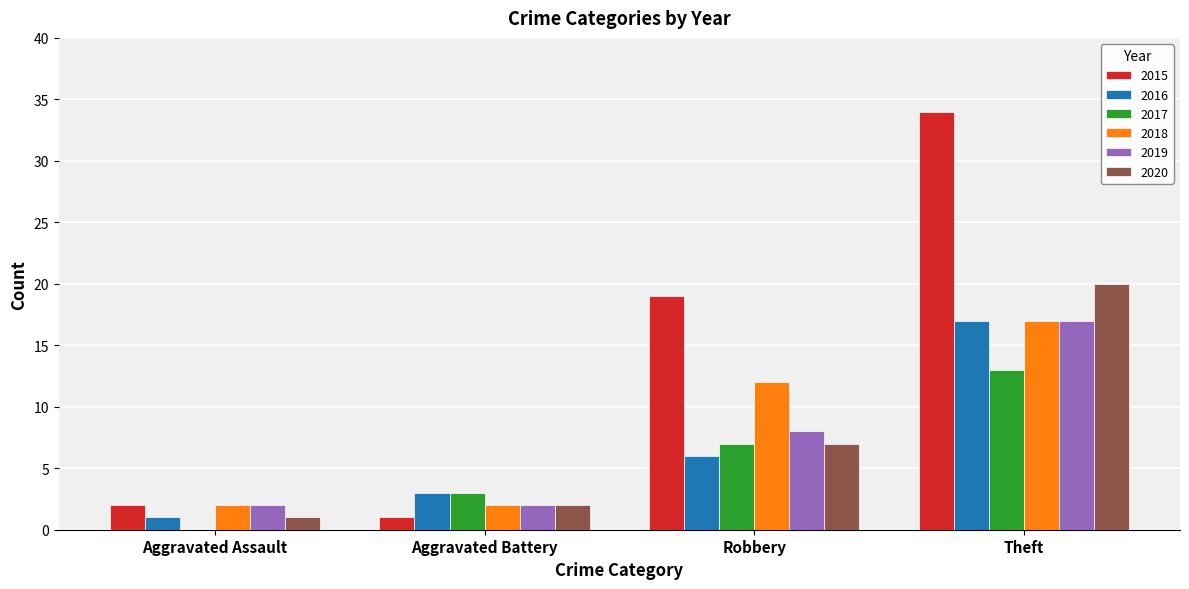

True or false: 2019 has a value of 17 at Theft.

True